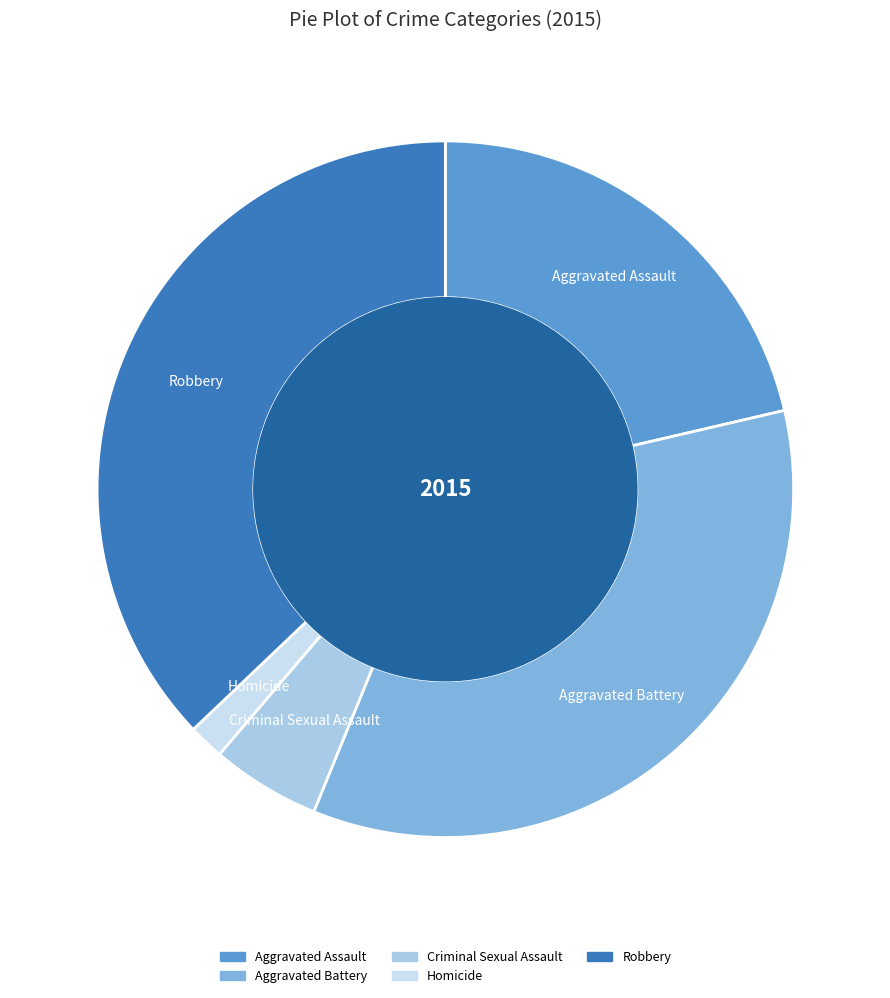

Does Criminal Sexual Assault represent more than half of the total?

No